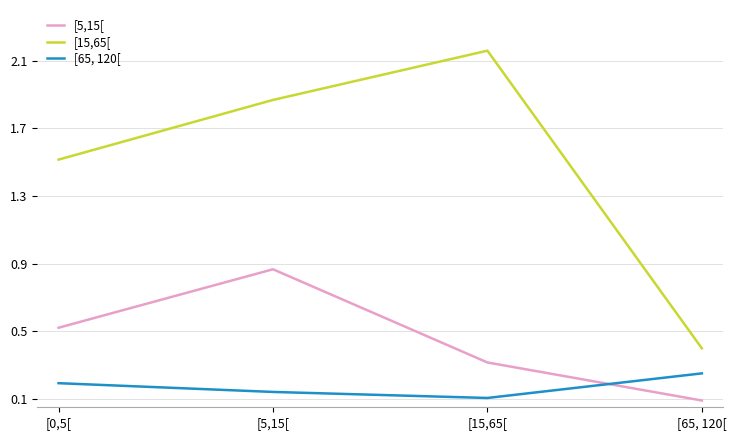

After their last crossing, which series has the higher values: [5,15[ or [65, 120[?

[65, 120[